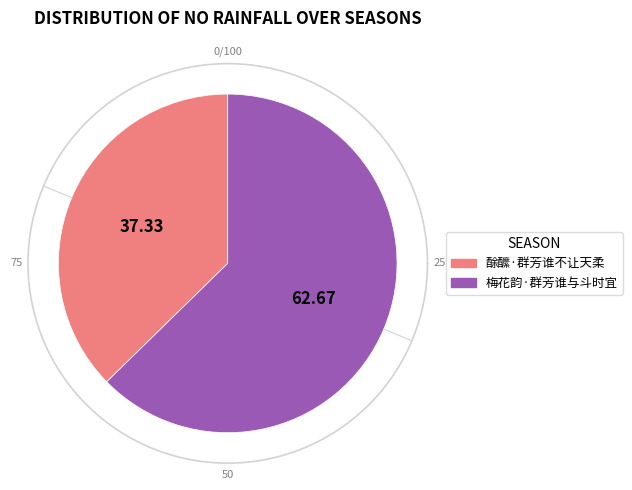

Which category has the smallest portion of the pie?

酴醿·群芳谁不让天柔